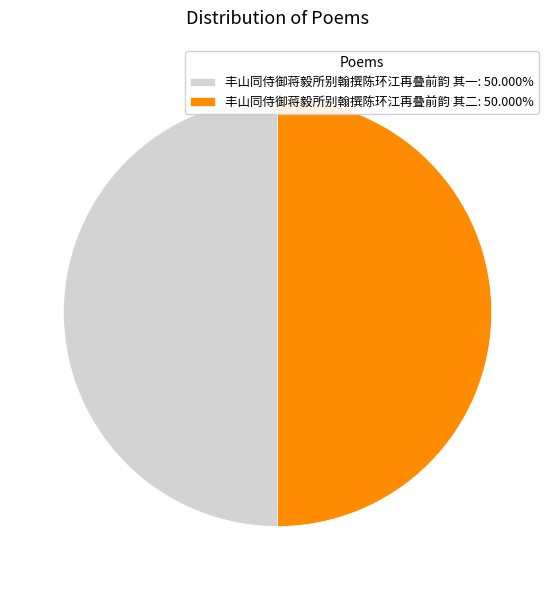

How many segments does this pie chart have?

2